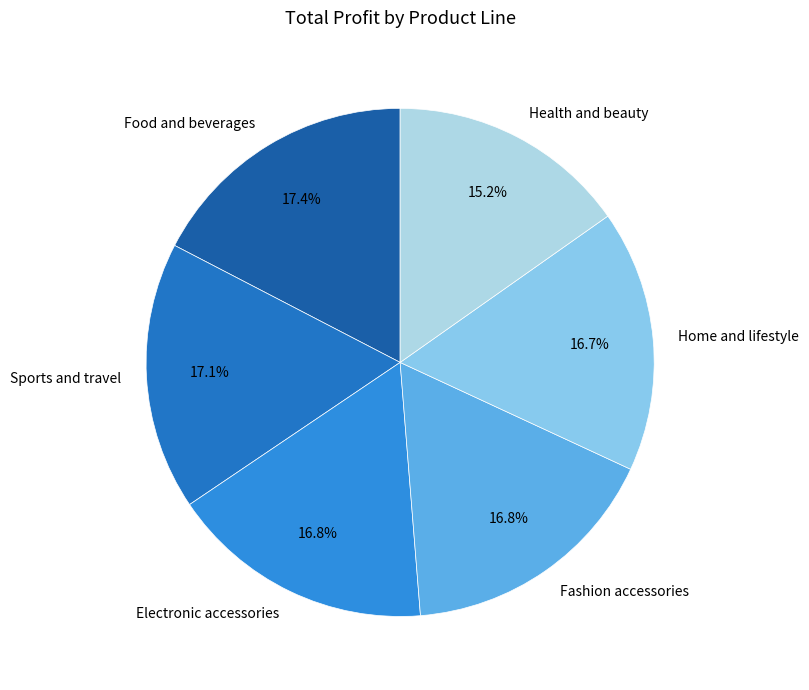

Which has a higher value, Food and beverages or Electronic accessories?

Food and beverages